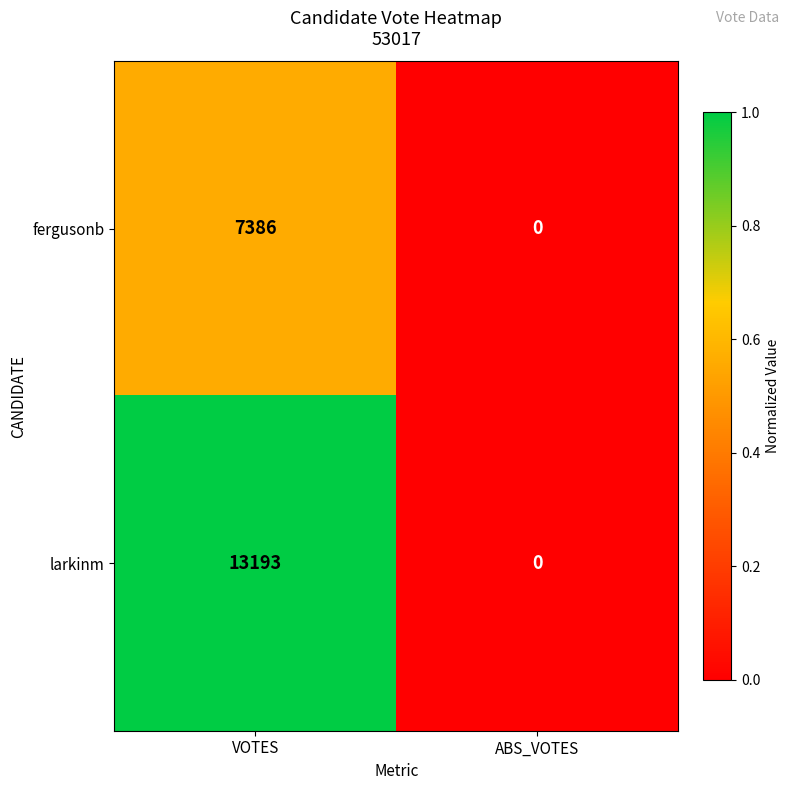

Reading right to left, transcribe all the data shown in this chart.

fergusonb: 0	7386
larkinm: 0	13193